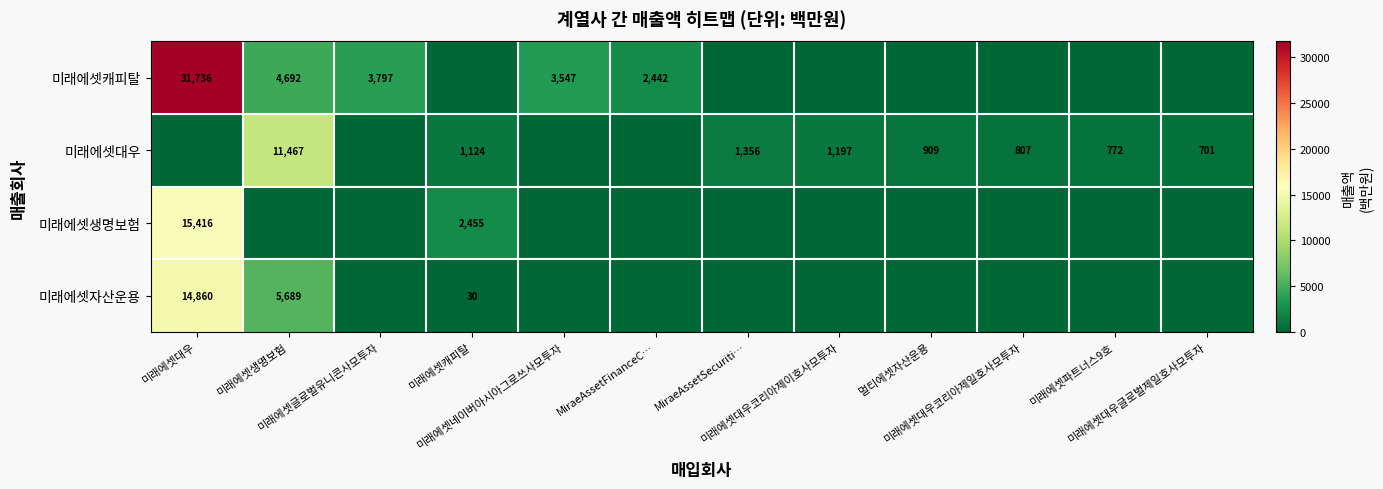

The row_0 series shows 0 at 미래에셋대우코리아제이호사모투자. True or false?

True